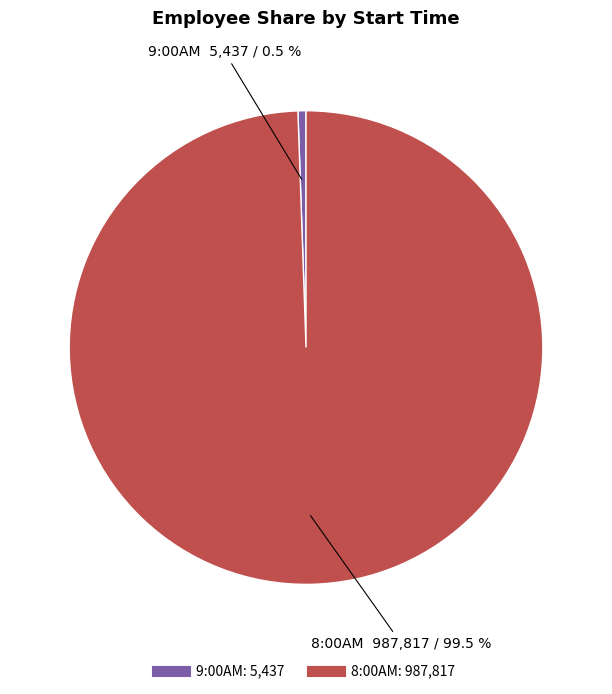

Count the number of slices in the pie.

2